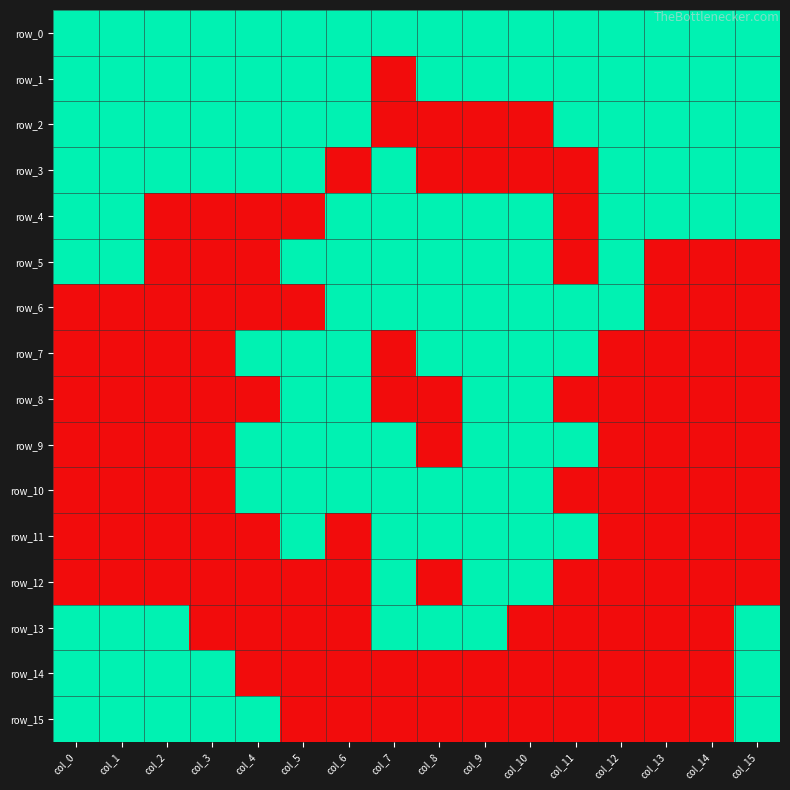

Reading left to right, transcribe all the data shown in this chart.

row_0: 1	1	1	1	1	1	1	1	1	1	1	1	1	1	1	1
row_1: 1	1	1	1	1	1	1	0	1	1	1	1	1	1	1	1
row_2: 1	1	1	1	1	1	1	0	0	0	0	1	1	1	1	1
row_3: 1	1	1	1	1	1	0	1	0	0	0	0	1	1	1	1
row_4: 1	1	0	0	0	0	1	1	1	1	1	0	1	1	1	1
row_5: 1	1	0	0	0	1	1	1	1	1	1	0	1	0	0	0
row_6: 0	0	0	0	0	0	1	1	1	1	1	1	1	0	0	0
row_7: 0	0	0	0	1	1	1	0	1	1	1	1	0	0	0	0
row_8: 0	0	0	0	0	1	1	0	0	1	1	0	0	0	0	0
row_9: 0	0	0	0	1	1	1	1	0	1	1	1	0	0	0	0
row_10: 0	0	0	0	1	1	1	1	1	1	1	0	0	0	0	0
row_11: 0	0	0	0	0	1	0	1	1	1	1	1	0	0	0	0
row_12: 0	0	0	0	0	0	0	1	0	1	1	0	0	0	0	0
row_13: 1	1	1	0	0	0	0	1	1	1	0	0	0	0	0	1
row_14: 1	1	1	1	0	0	0	0	0	0	0	0	0	0	0	1
row_15: 1	1	1	1	1	0	0	0	0	0	0	0	0	0	0	1